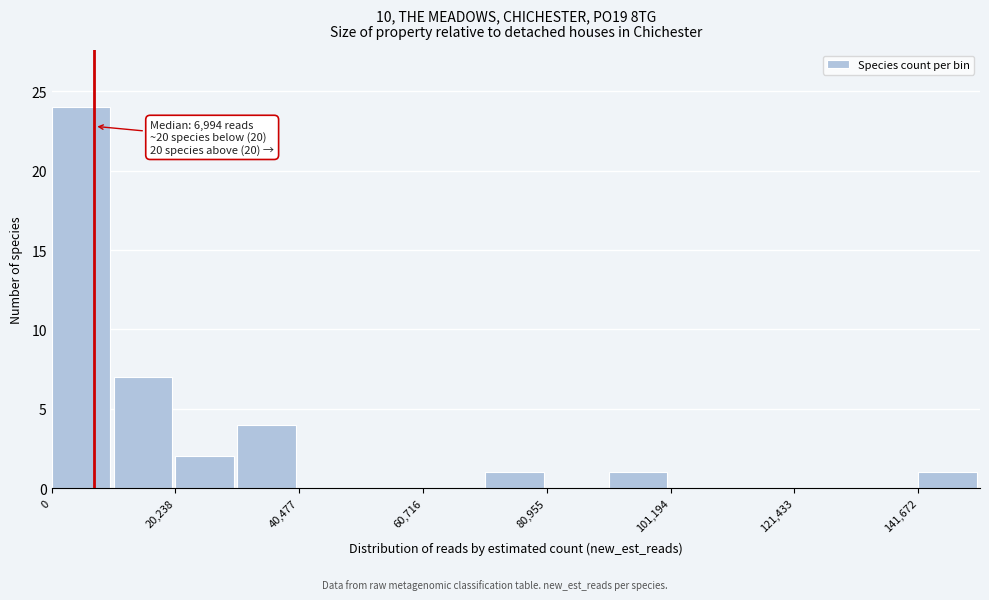

Around what value on the x-axis is the tallest bar? Give the approximate position of its centre, as read against the axis.

5000